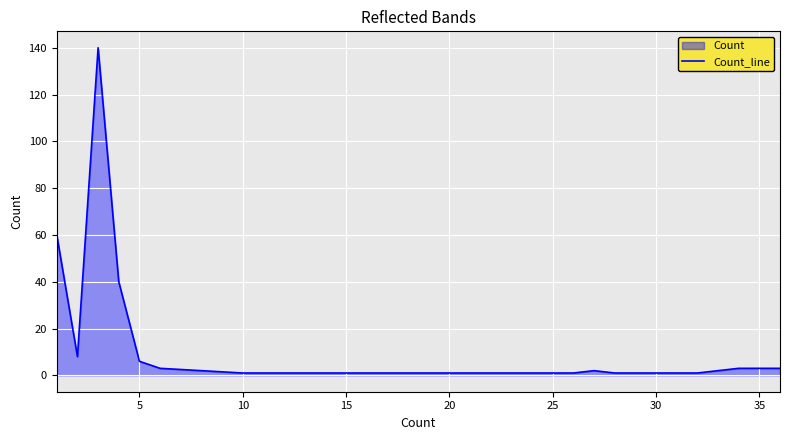

What is the difference between the maximum and minimum values?

139